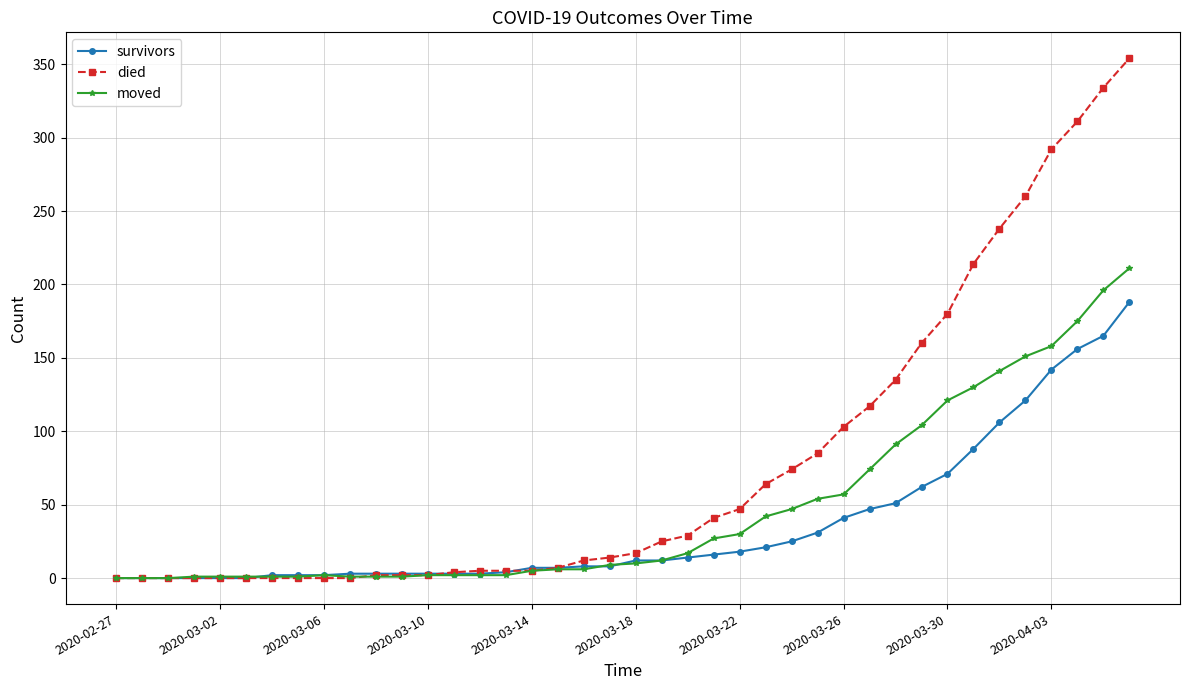

Which series has the largest total across all categories?

died